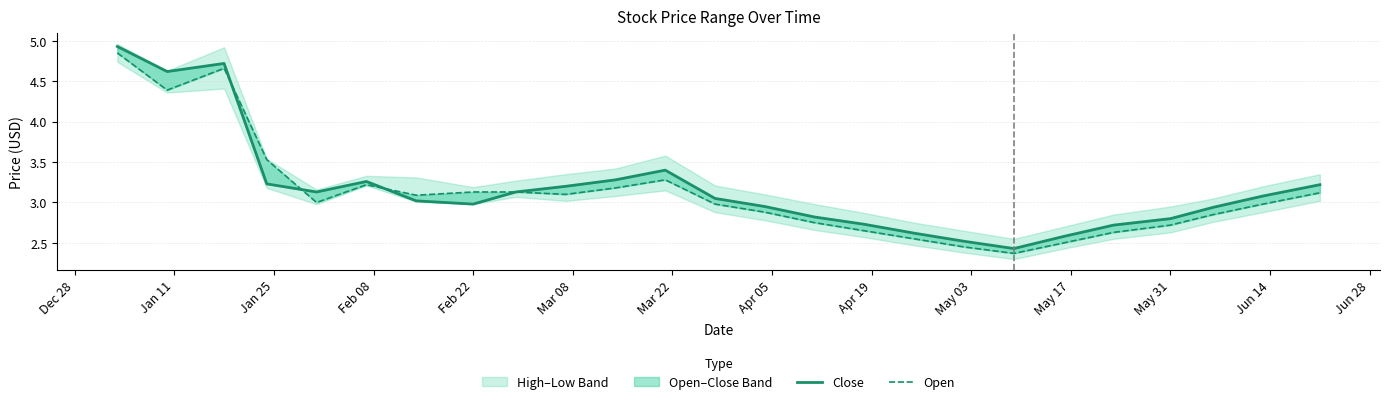

True or false: Close has more than 1 interior local peaks.

True